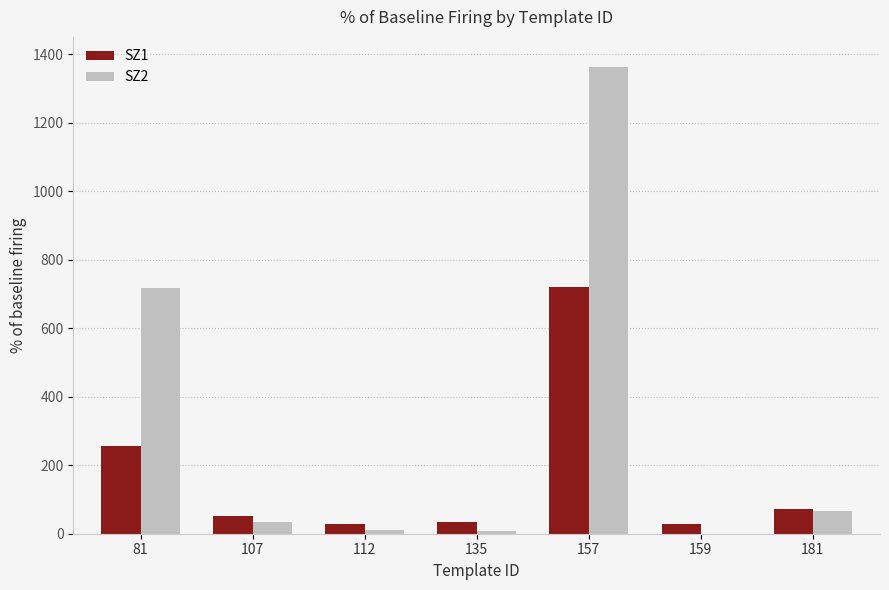

At which category does the chart reach its peak across all series?

157